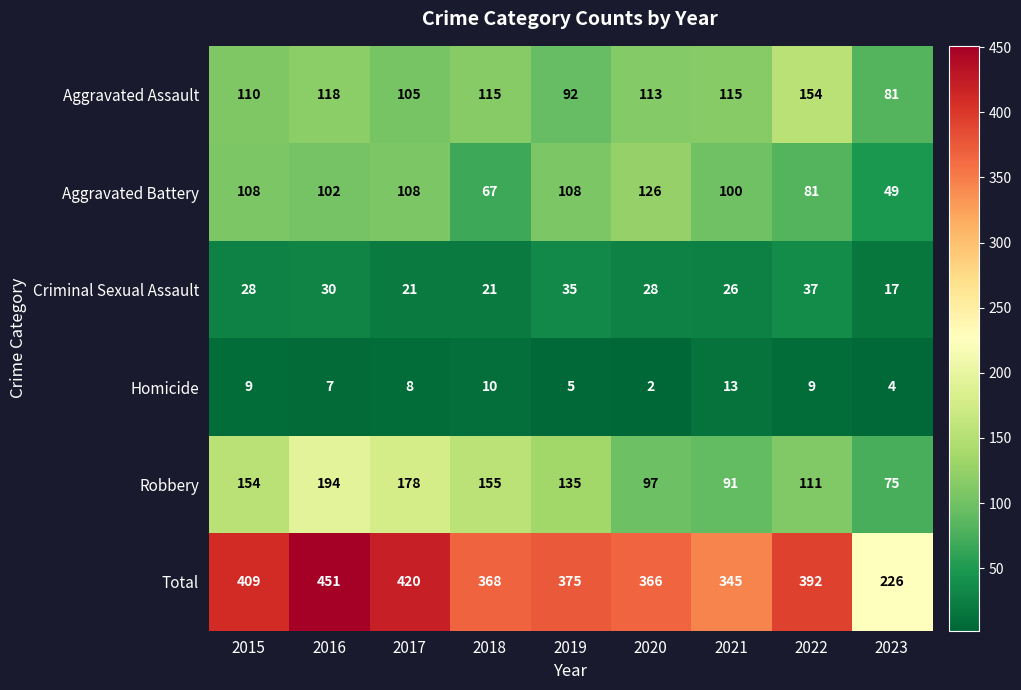

Which series changed the most between 2019 and 2022?

Aggravated Assault